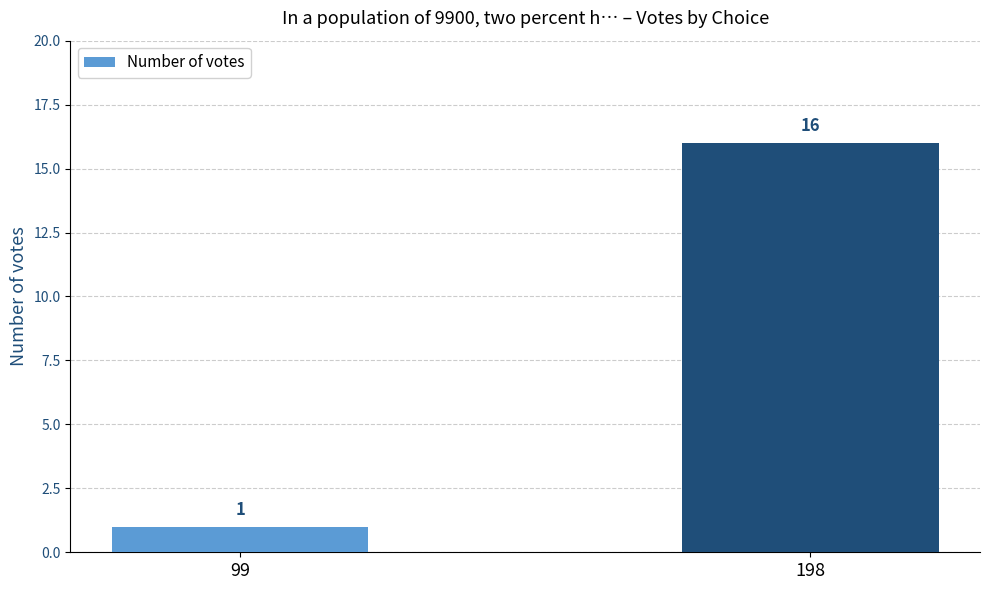

Rank the categories by value from lowest to highest.

99, 198